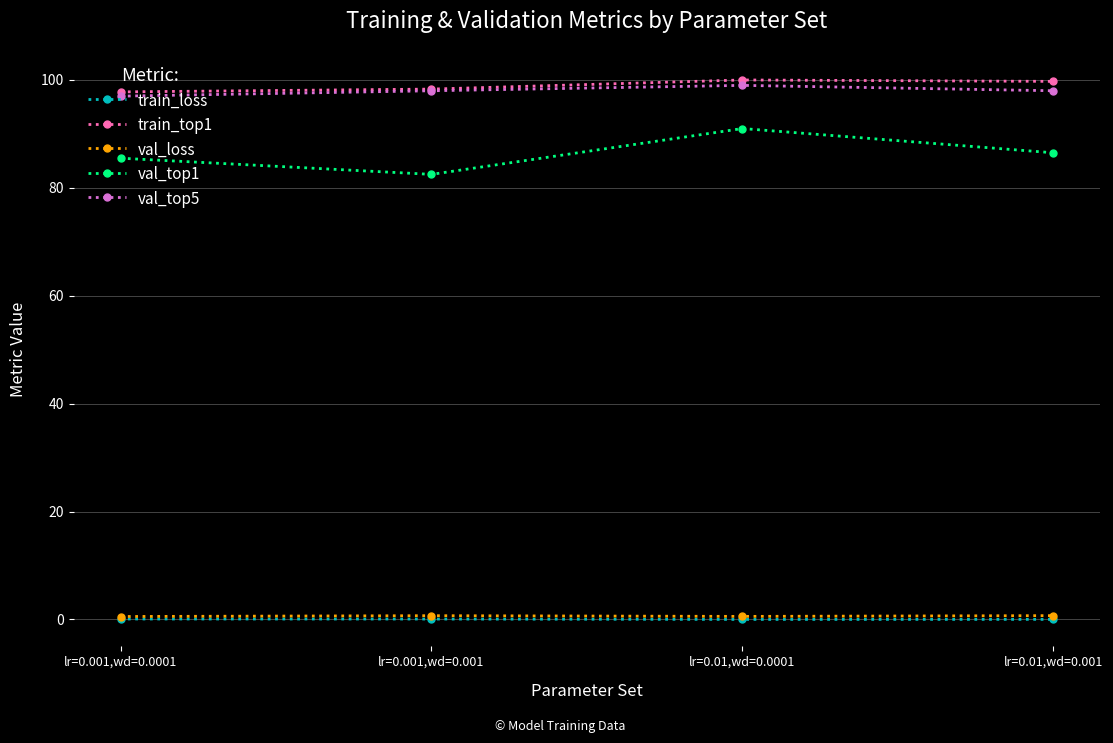

What is the greatest value displayed?

100.0